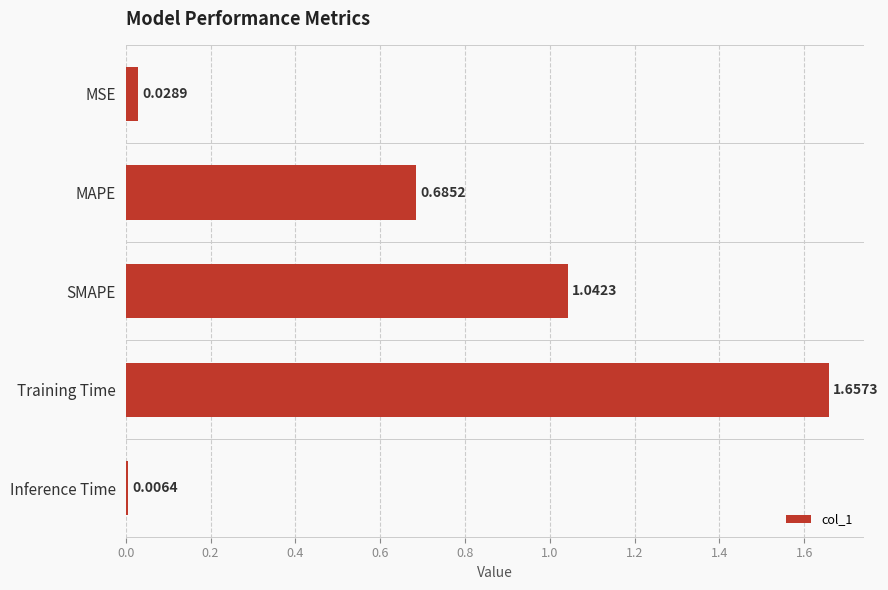

At which category does the chart reach its peak across all series?

Training Time